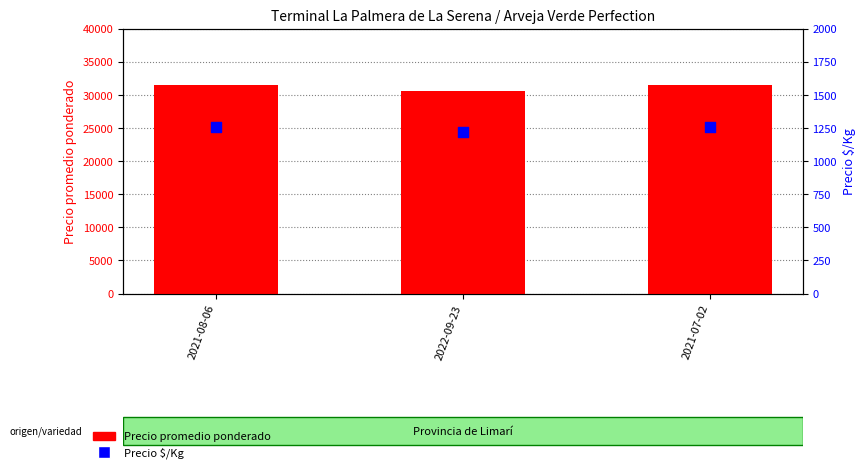

Is the value of Precio promedio ponderado at 2021-08-06 greater than the value of Precio $/Kg at 2021-07-02?

Yes